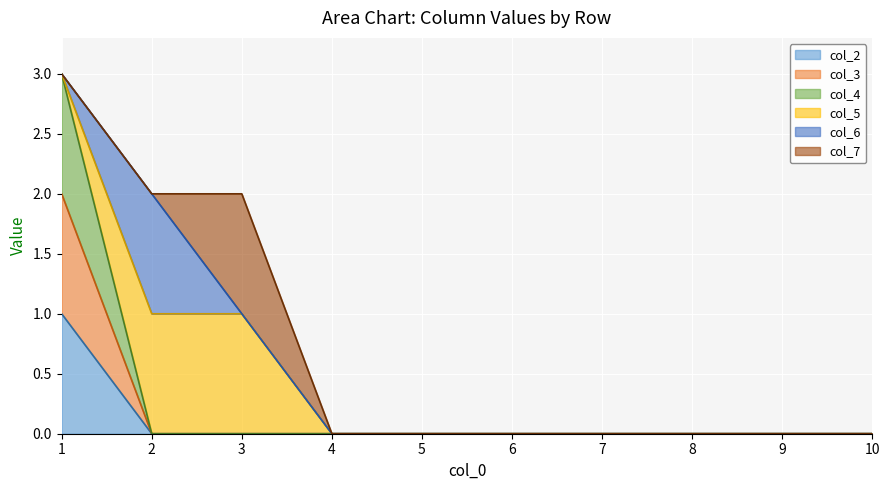

At which category is the sum across all series the highest?

1